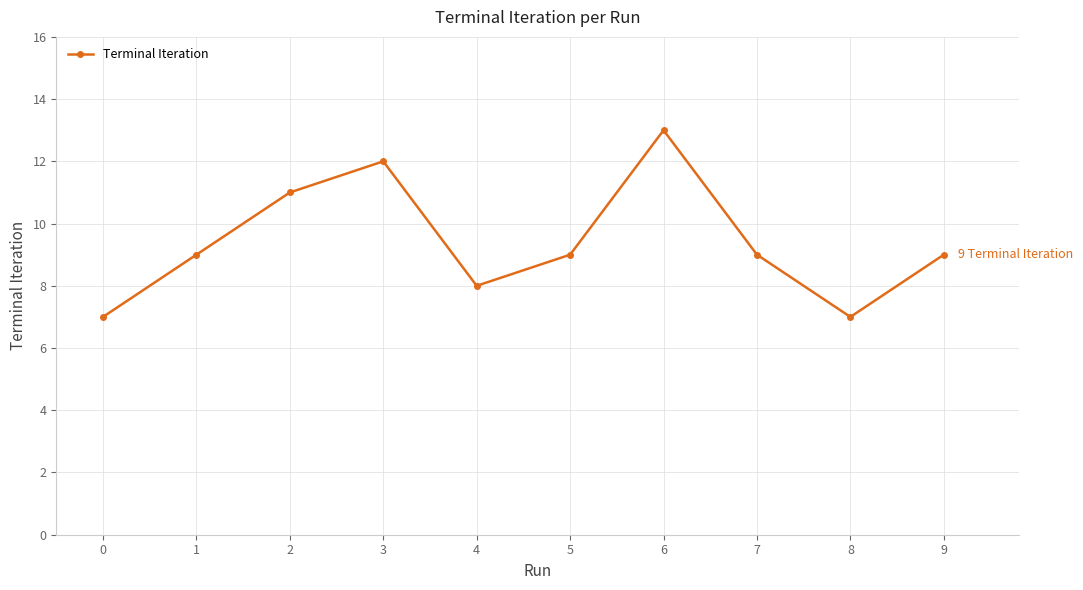

Does the chart have visible grid lines?

Yes